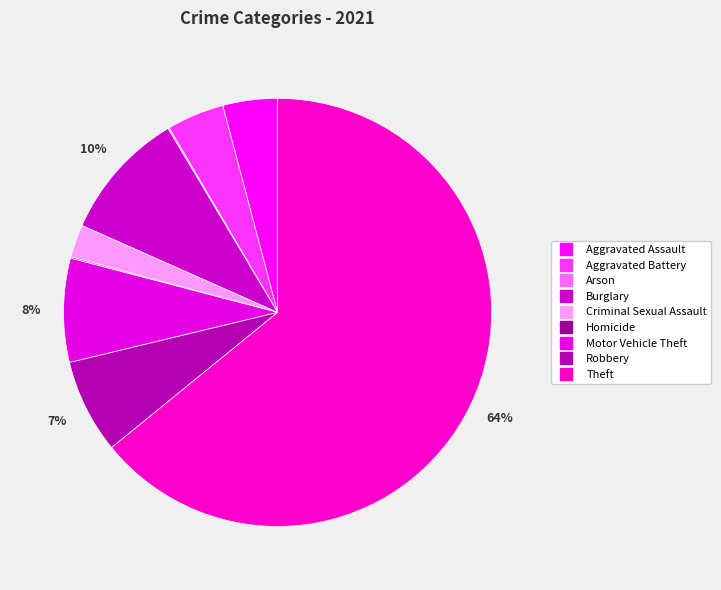

How many segments does this pie chart have?

9